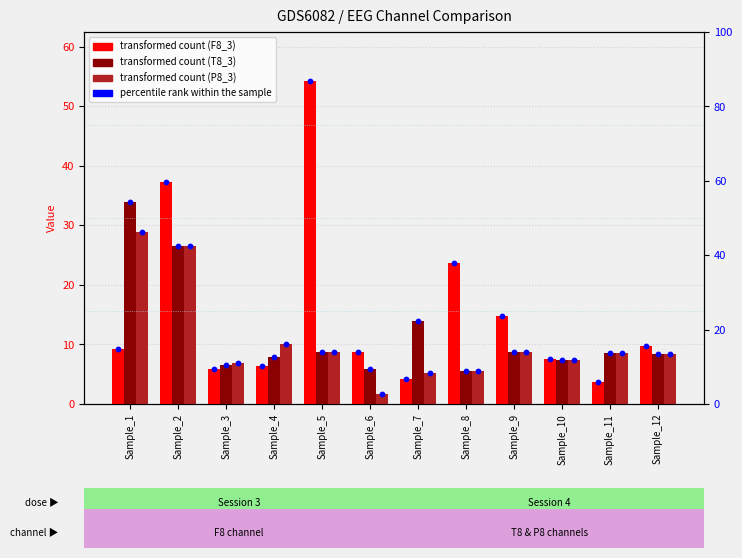

What is the total value across all series at Sample_12?

26.4